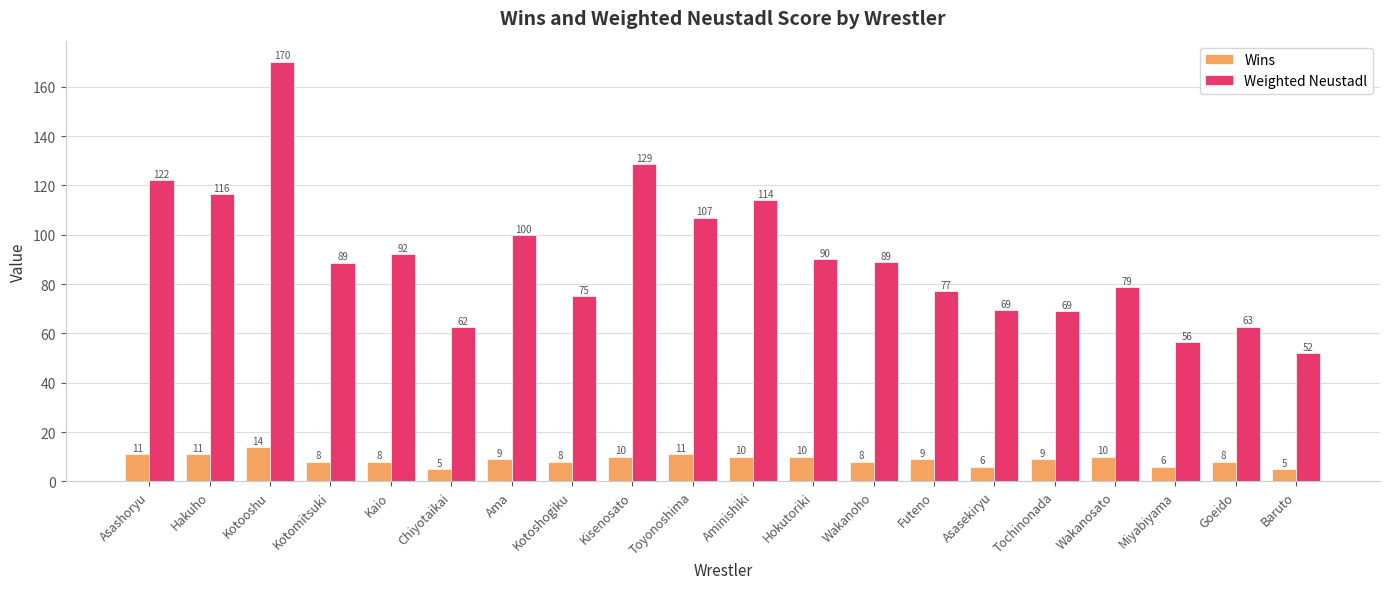

How many values in the Weighted Neustadl series exceed 88?

11